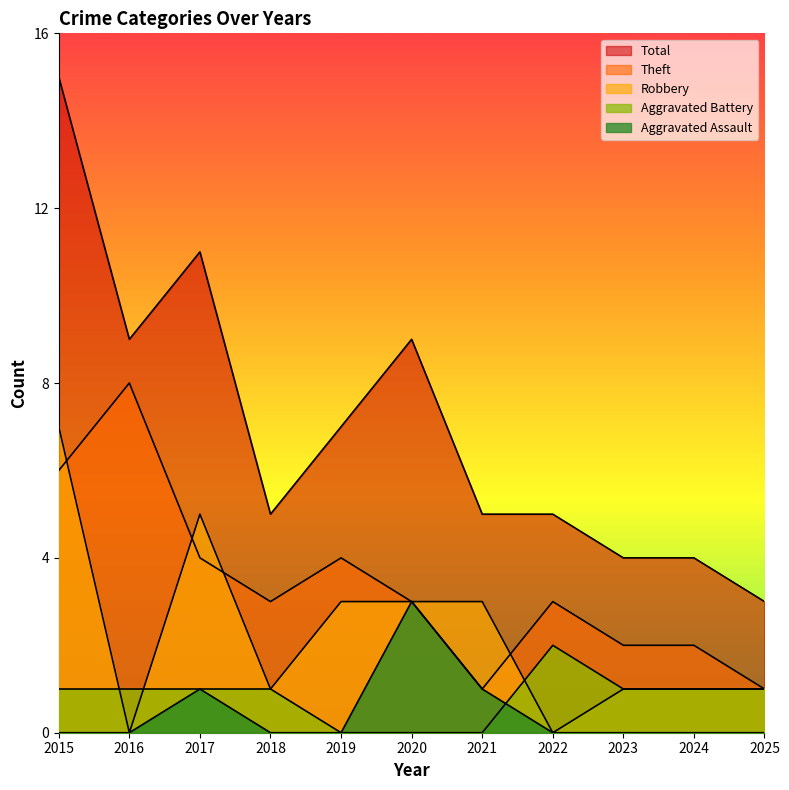

What is the approximate value of Aggravated Battery at 2018?

1